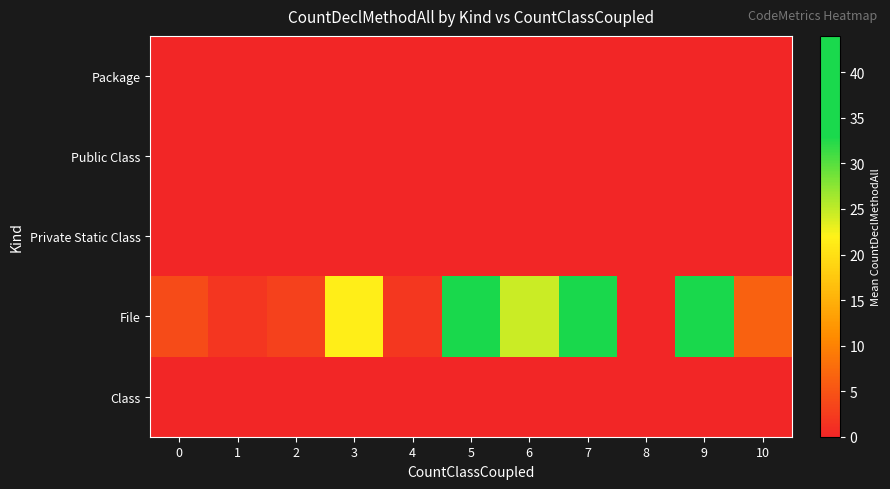

Reading right to left, transcribe all the data shown in this chart.

Package: 10=0.0	9=0.0	8=0.0	7=0.0	6=0.0	5=0.0	4=0.0	3=0.0	2=0.0	1=0.0	0=0.0
Public Class: 10=0.0	9=0.0	8=0.0	7=0.0	6=0.0	5=0.0	4=0.0	3=0.0	2=0.0	1=0.0	0=0.0
Private Static Class: 10=0.0	9=0.0	8=0.0	7=0.0	6=0.0	5=0.0	4=0.0	3=0.0	2=0.0	1=0.0	0=0.0
File: 10=6.5	9=43.0	8=0.0	7=44.0	6=24.5	5=43.0	4=2.0	3=21.5	2=3.0	1=1.9	0=4.0
Class: 10=0.0	9=0.0	8=0.0	7=0.0	6=0.0	5=0.0	4=0.0	3=0.0	2=0.0	1=0.0	0=0.0